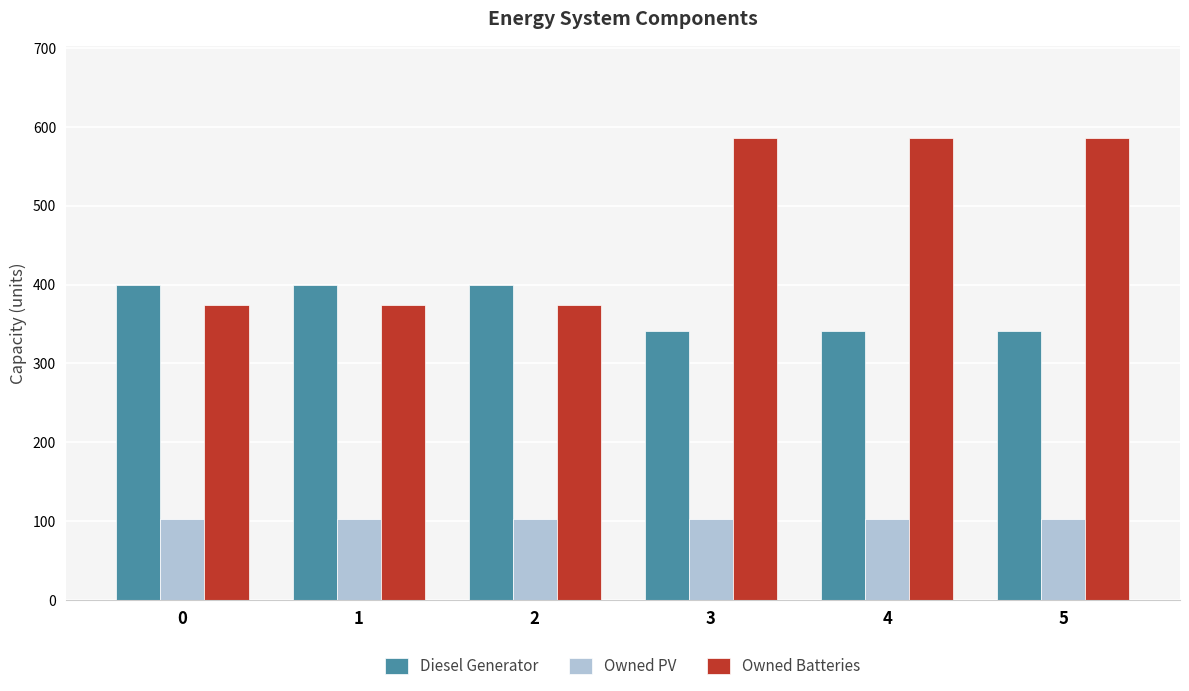

What is the sum of all Owned Batteries values?

2880